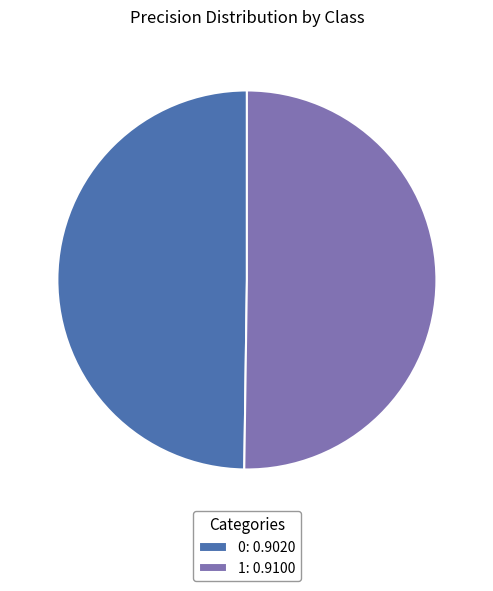

Do 1: 0.9100 and 0: 0.9020 together represent more than half of the pie?

Yes